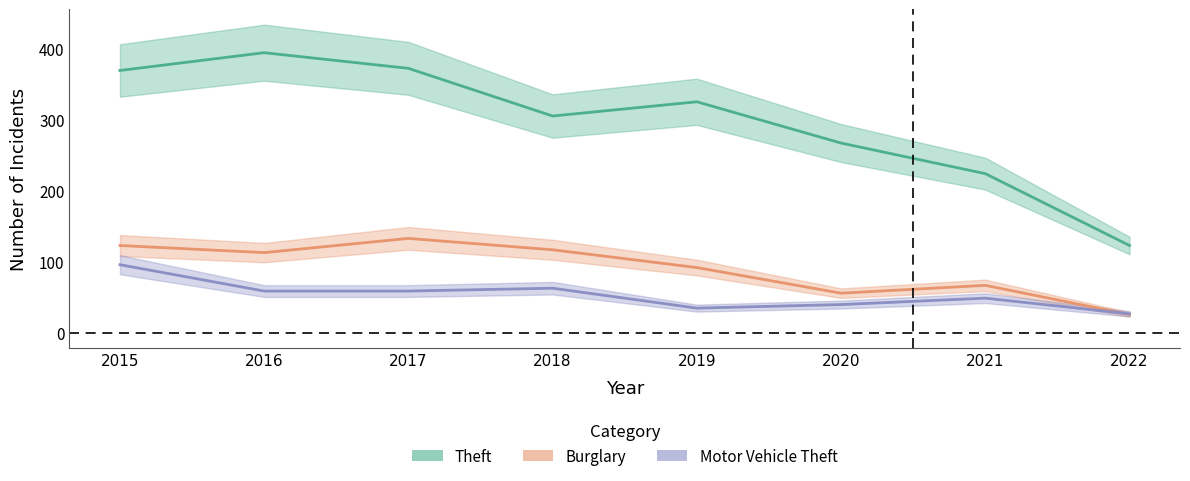

The value of Motor Vehicle Theft at 2017 is 59. True or false?

True